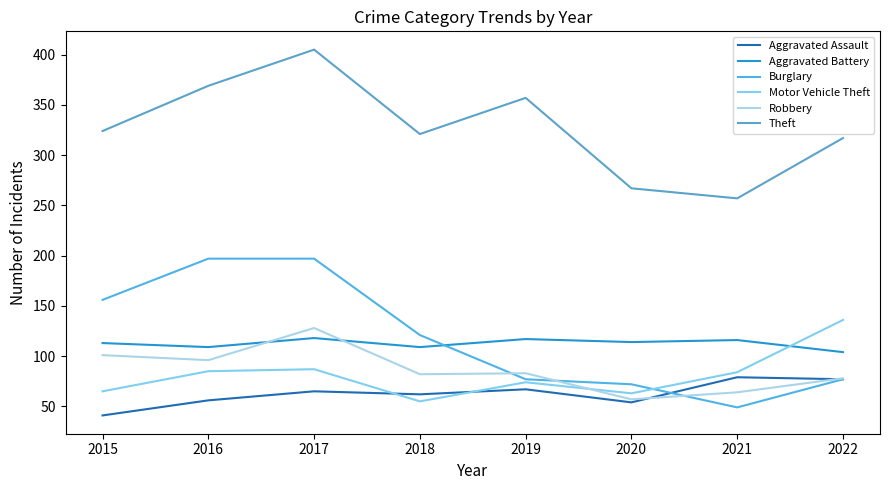

At which category is the sum across all series the highest?

2017